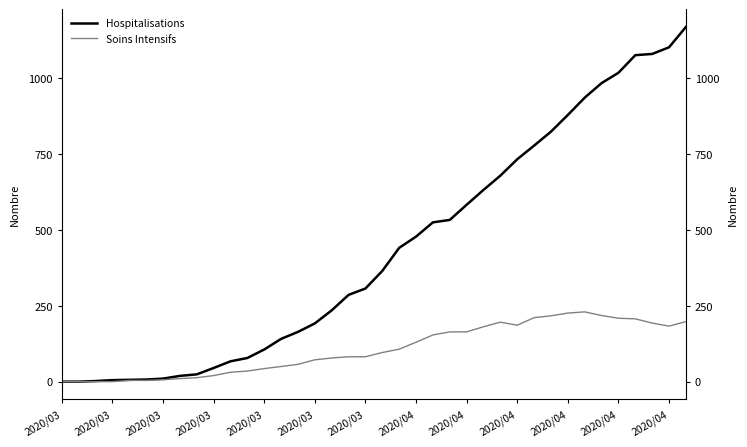

What are all the series names shown in the legend?

Hospitalisations, Soins Intensifs